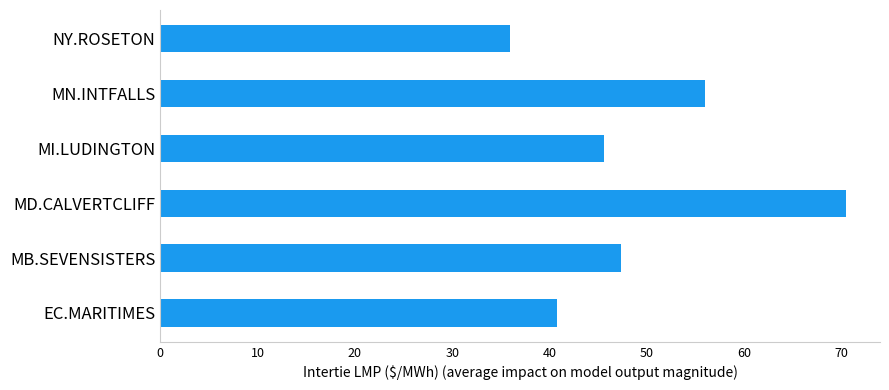

What is the difference between the values at MN.INTFALLS and MB.SEVENSISTERS?

8.7